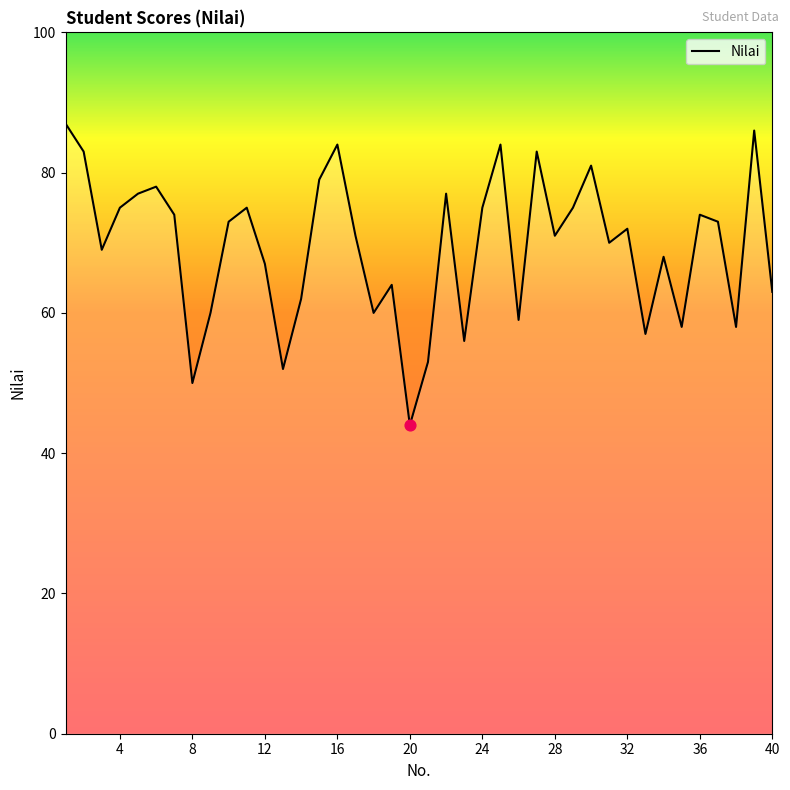

What is the maximum value shown in the chart?

87